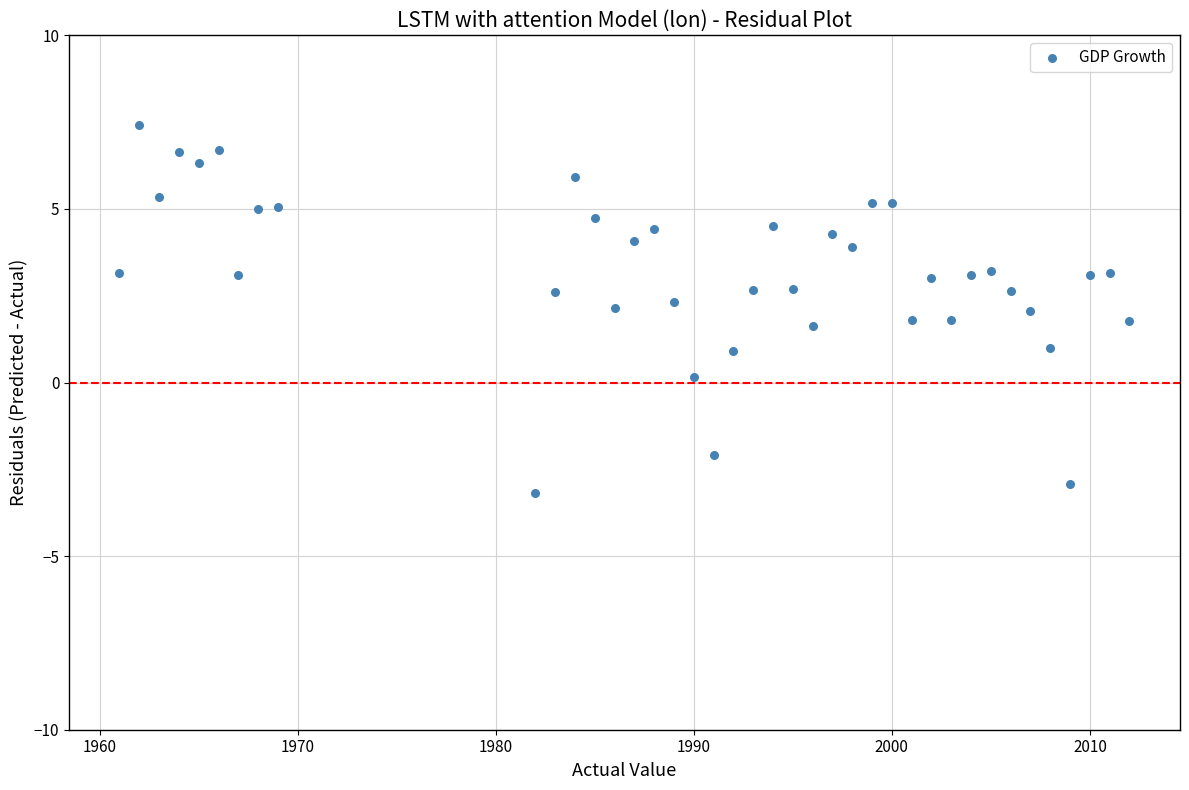

What is the range of X values (max minus min)?

51.0